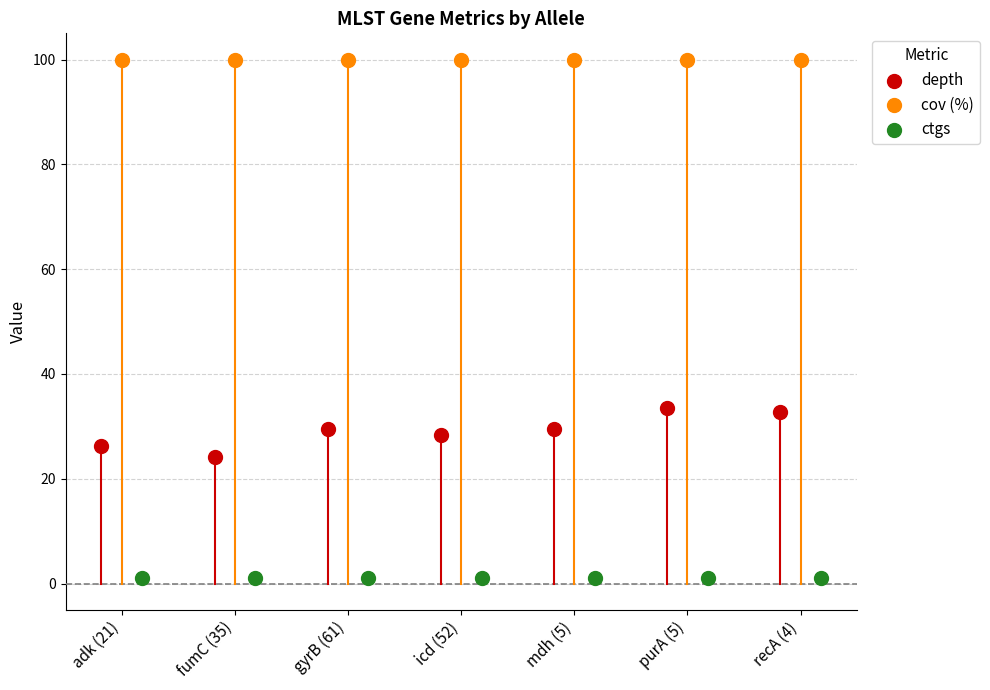

Which series contains the lowest Y value?

ctgs